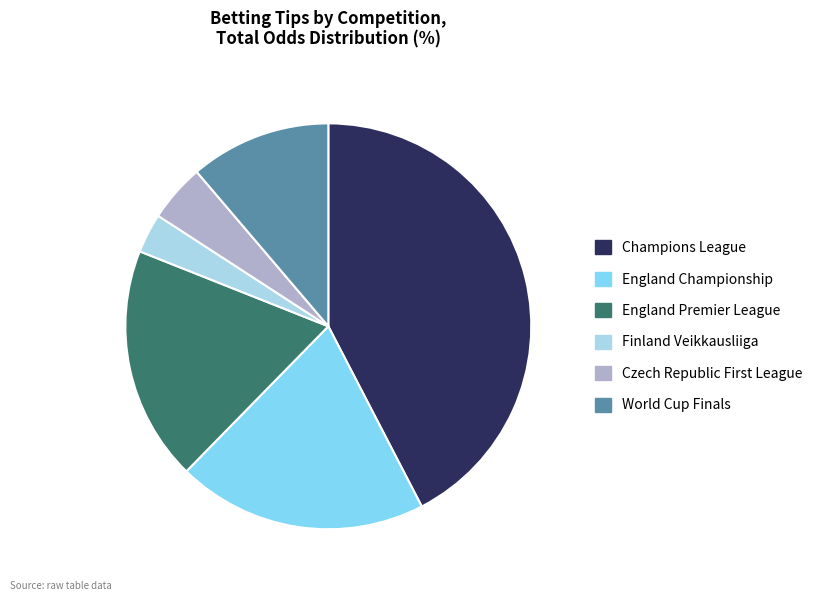

The England Premier League slice represents 33% of the pie. True or false?

False